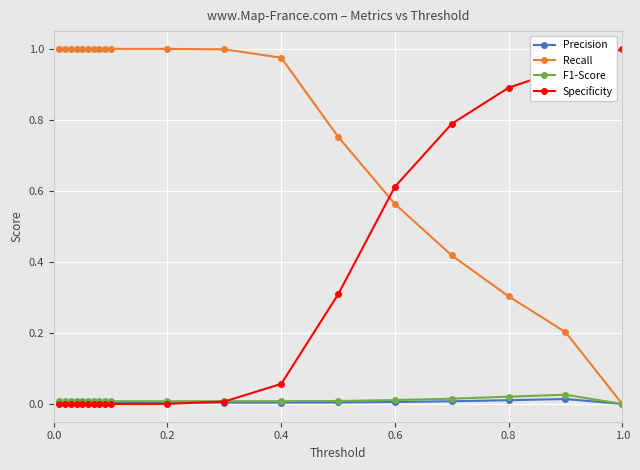

Which series has the largest total across all categories?

Recall